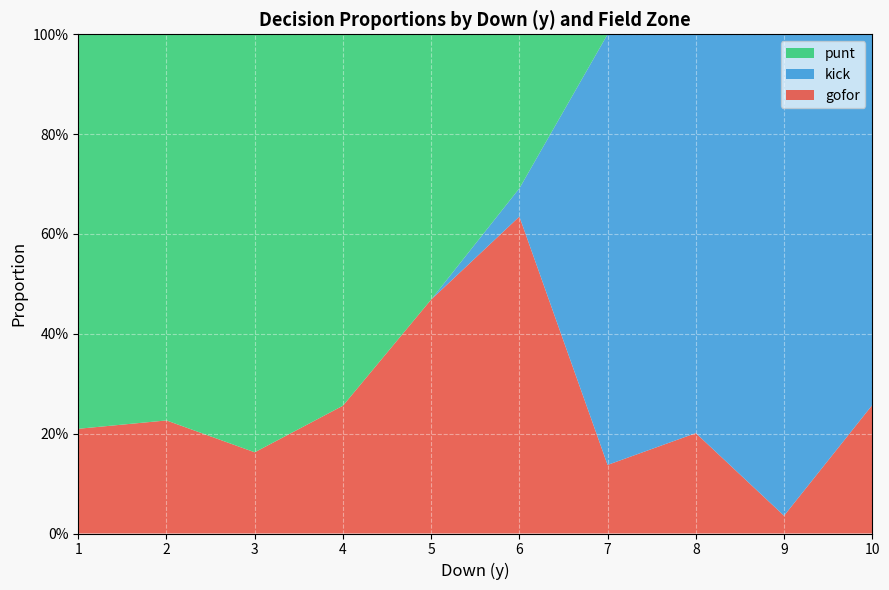

What are all the series names shown in the legend?

punt, kick, gofor